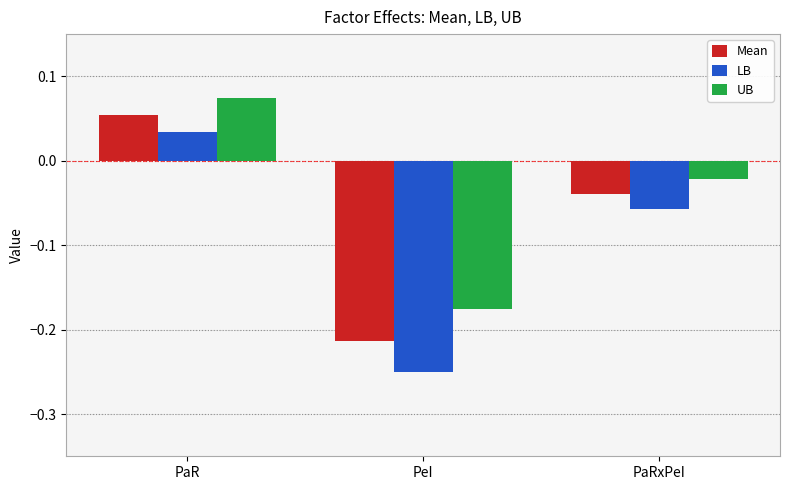

List the series in order of their overall mean, highest first.

UB, Mean, LB